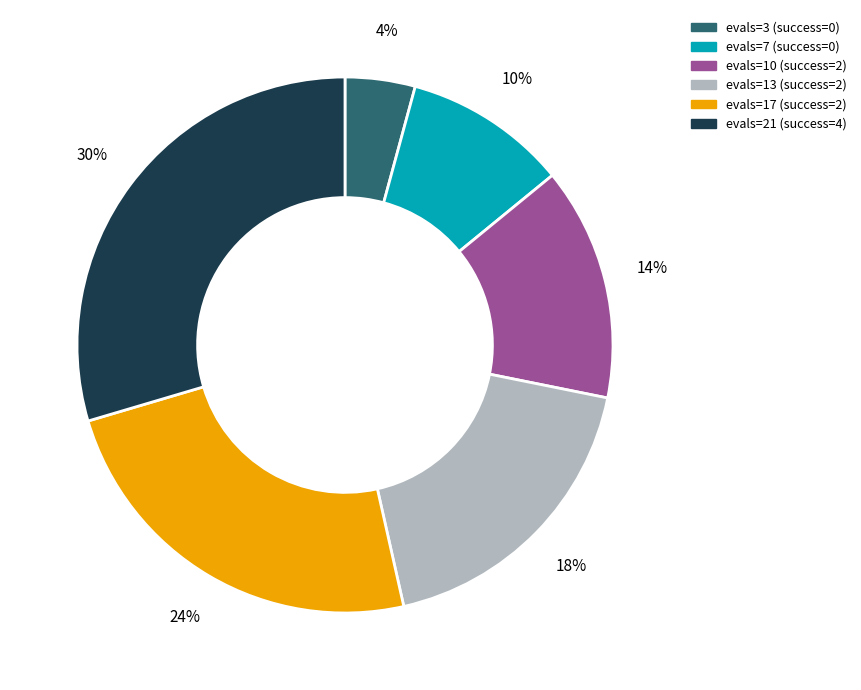

Is there a majority slice in this chart?

No